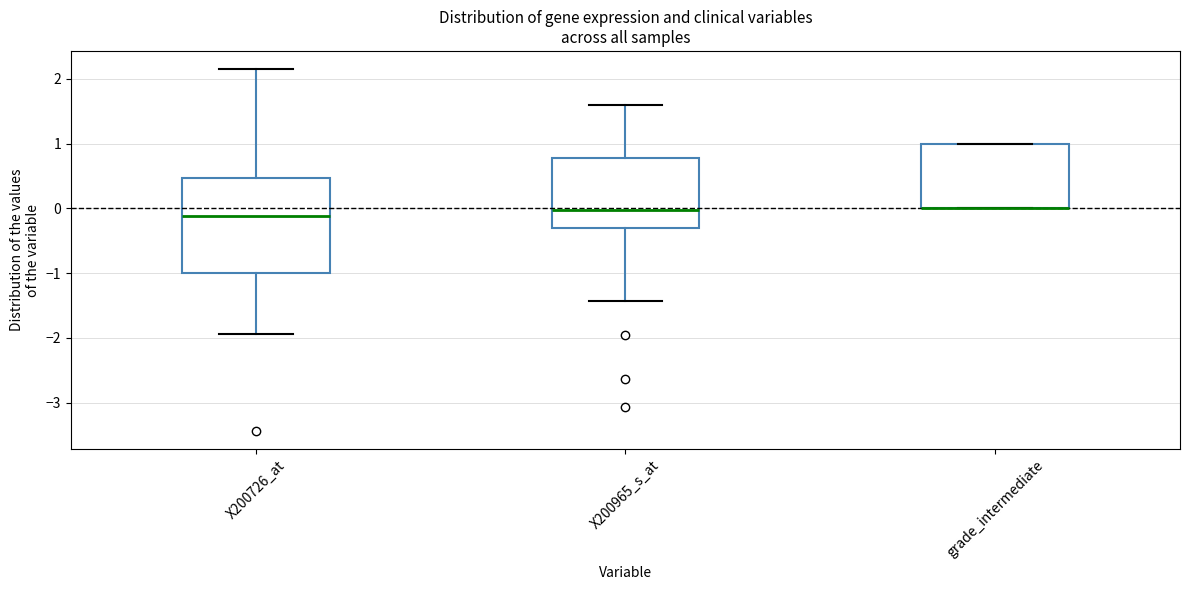

Reading left to right, transcribe this box plot: for each box, give where its median line is, the range the box spans, and where its two whiskers end, as read against the y-axis. The values are not printed on the chart, so give them approximately, as read against the axis.

X200726_at: median -0.1, box -1.0 to 0.5, whiskers -1.9 to 2.2
X200965_s_at: median 0.0, box -0.3 to 0.8, whiskers -1.4 to 1.6
grade_intermediate: median 0.0 (drawn on the box's lower edge), box 0.0 to 1.0, whiskers 0.0 to 1.0